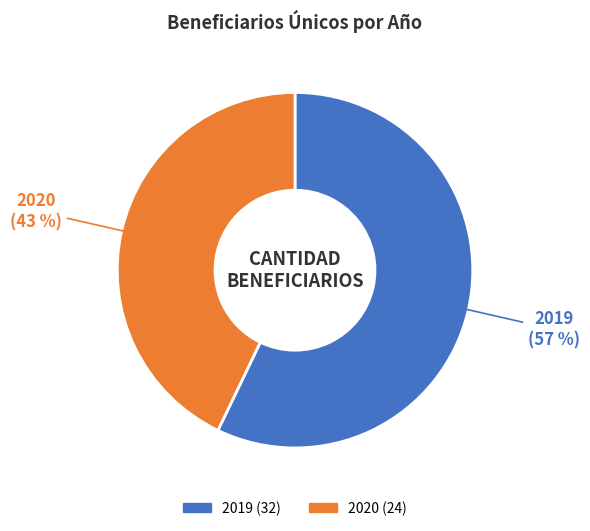

Which has a higher value, 2020 or 2019?

2019